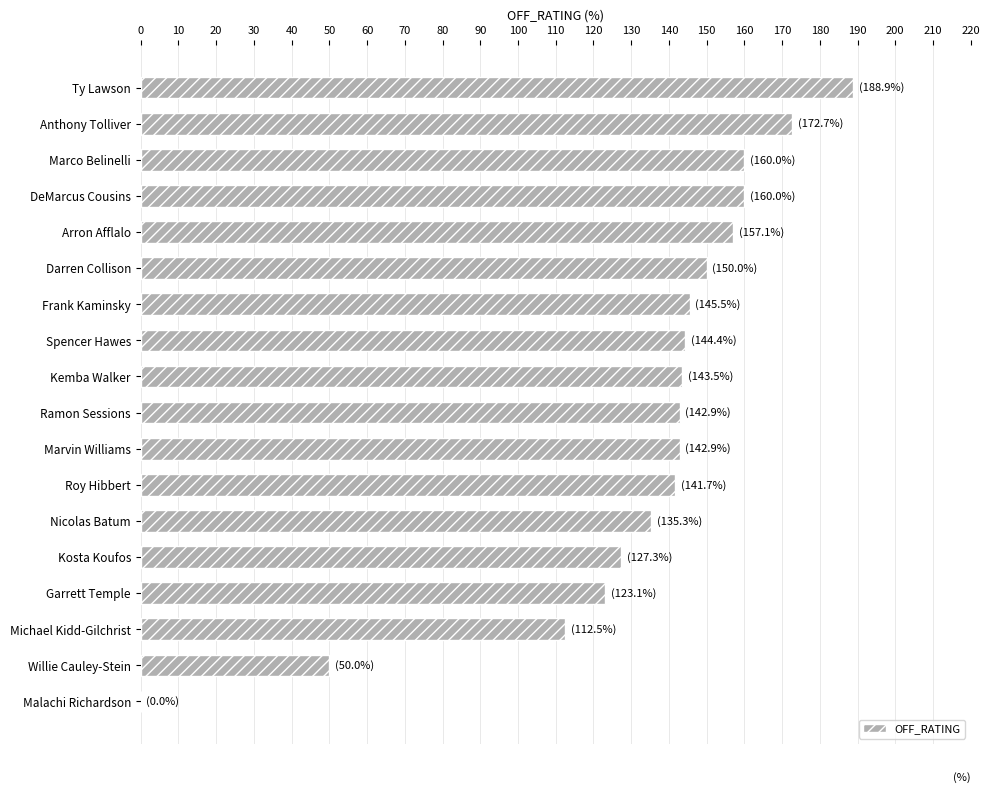

Are the bars horizontal?

Yes